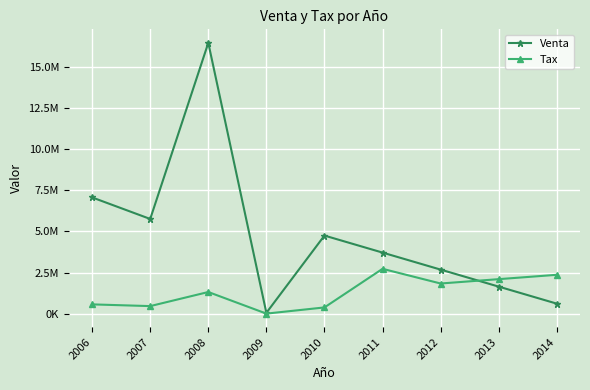

What is the maximum value for Venta?

16473618.0